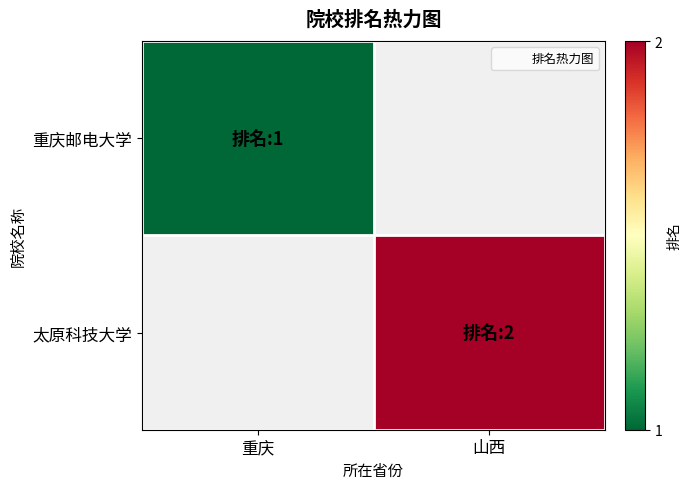

At which label is 重庆邮电大学 closest to 1?

重庆